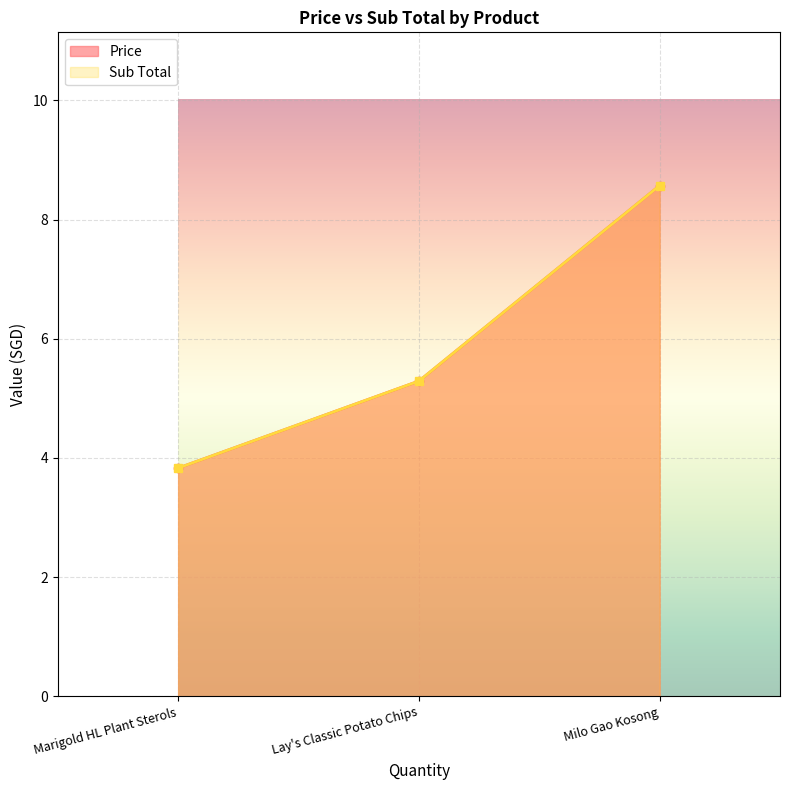

What is the smallest value displayed?

3.8